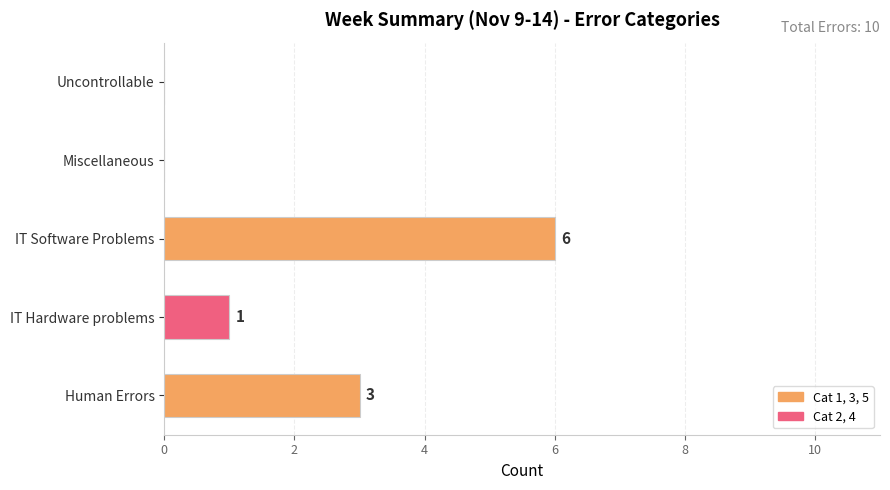

At which category does the chart reach its peak across all series?

IT Software Problems